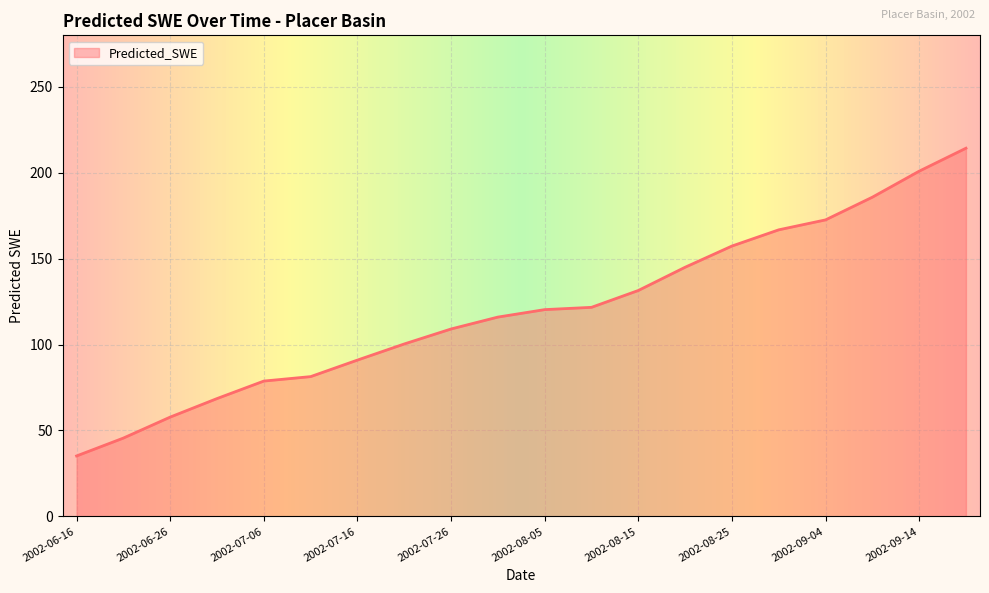

What is the smallest value displayed?

35.2